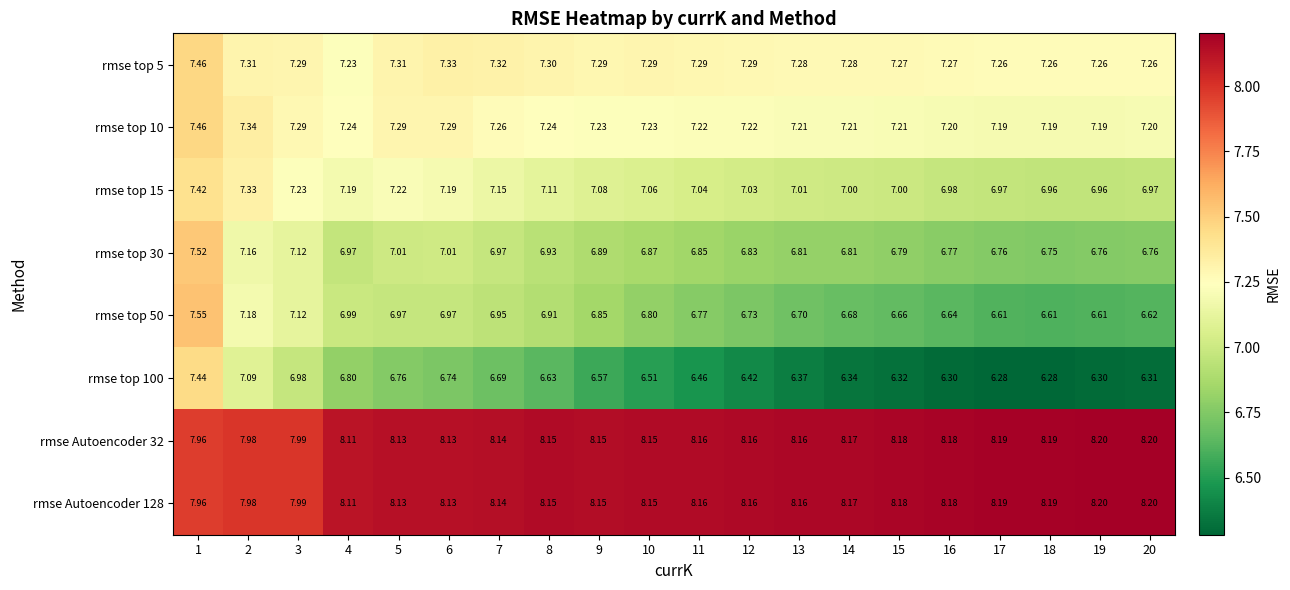

Is the value of rmse top 10 at 19 greater than the value of rmse top 15 at 11?

Yes